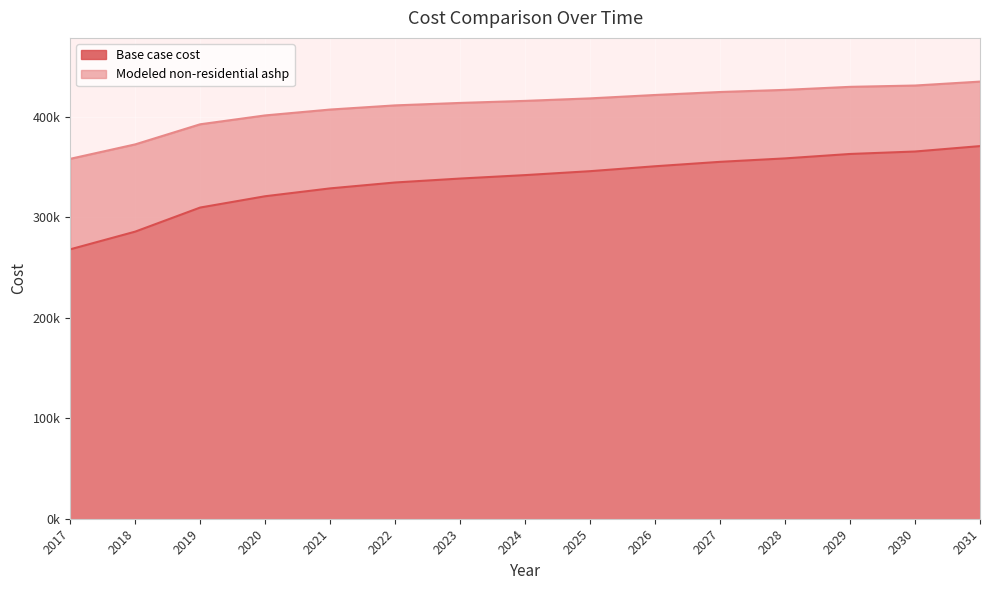

Which category has the highest value in the Base case cost series?

2031